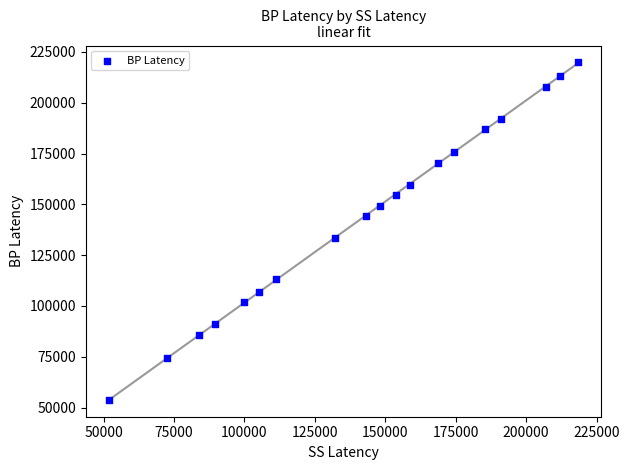

What Y value in the scatter plot is closest to 136815?

133206